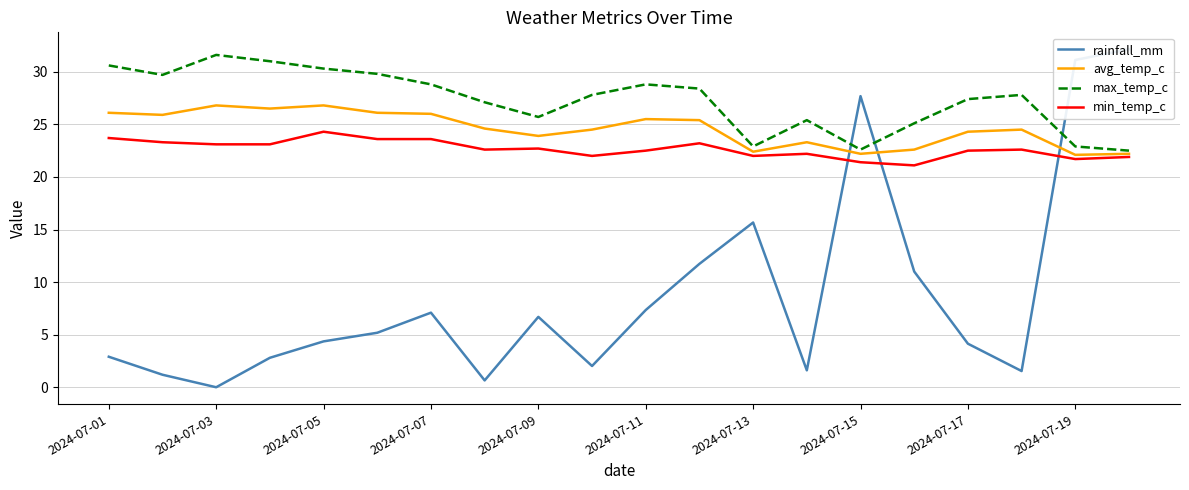

What is the highest value of the min_temp_c series?

24.3